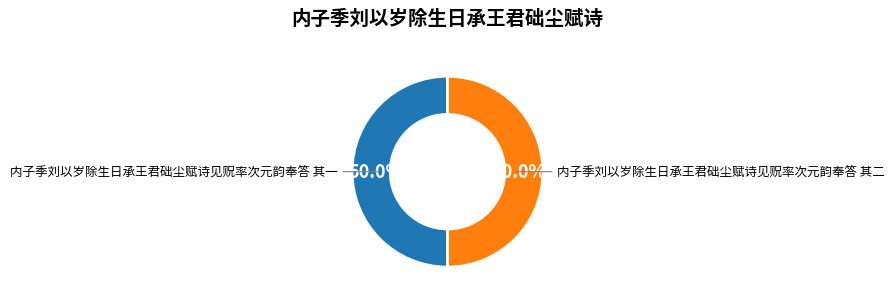

Count the number of slices in the pie.

2